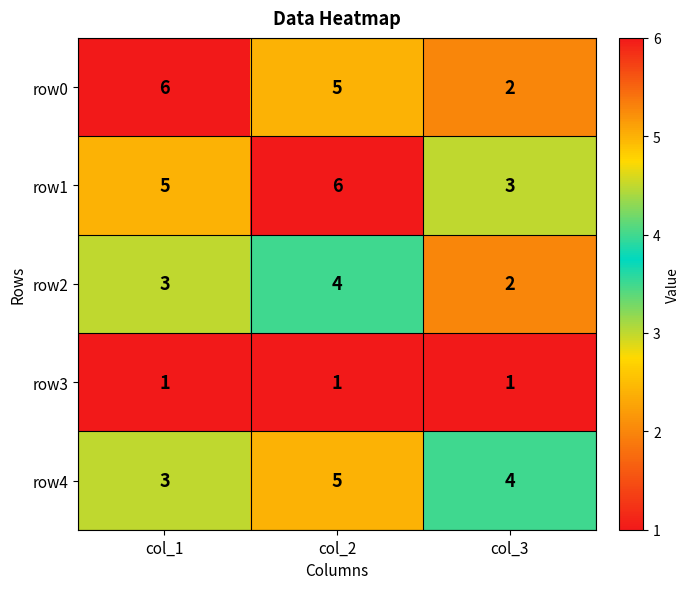

What is the difference between the maximum and minimum values in the row1 series?

3